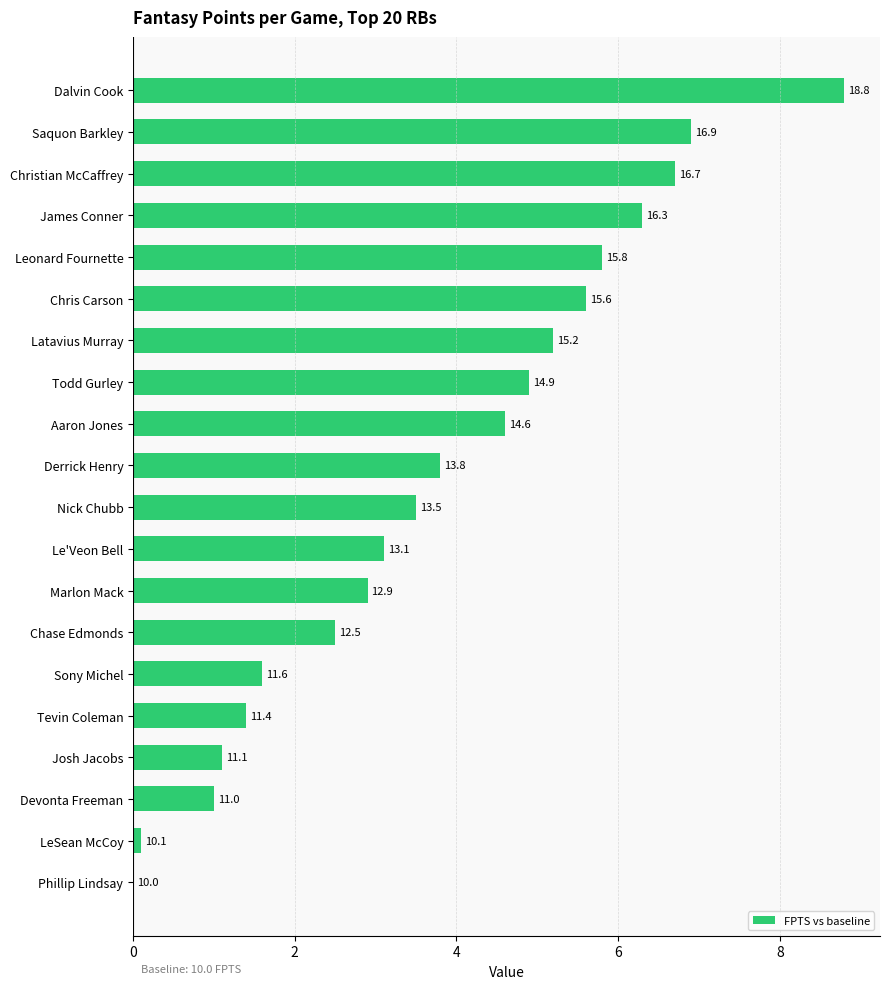

What is the difference between the second highest and second lowest values?

6.8